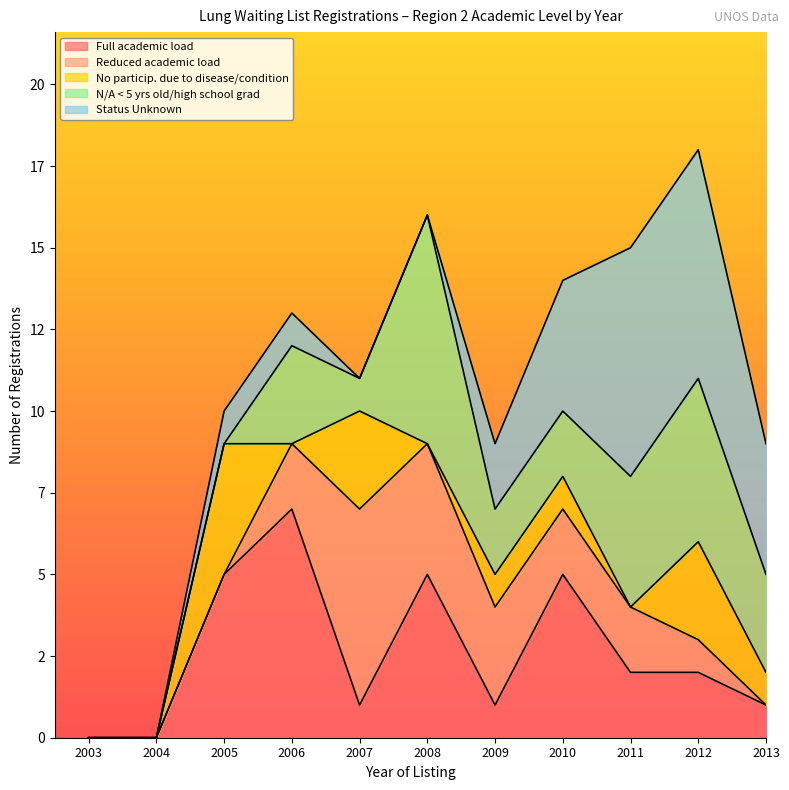

Which has a higher value, 2006 or 2011?

2006